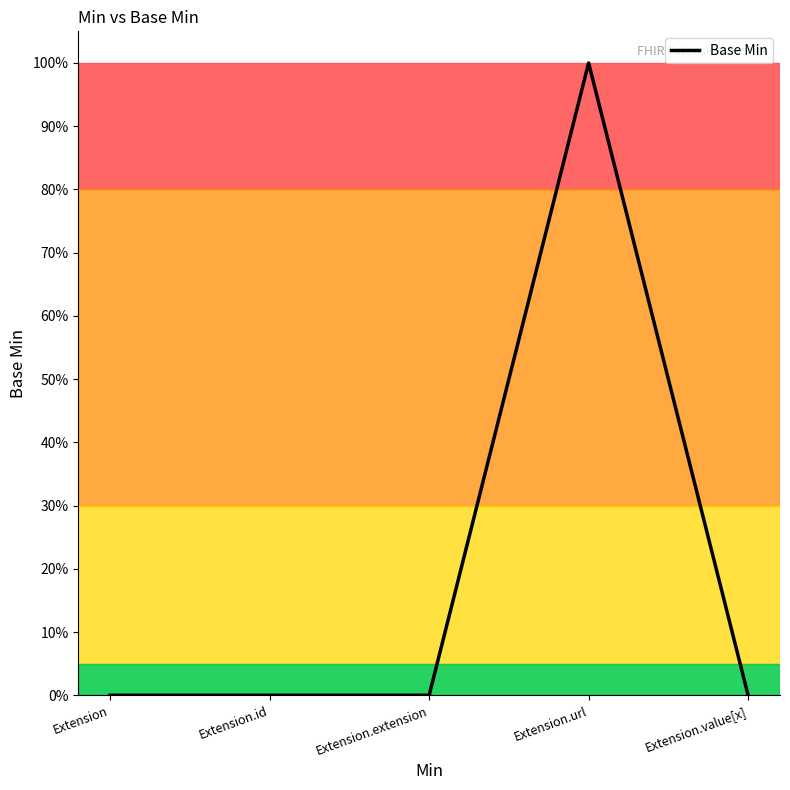

What is the label of the 5th point from the right?

Extension